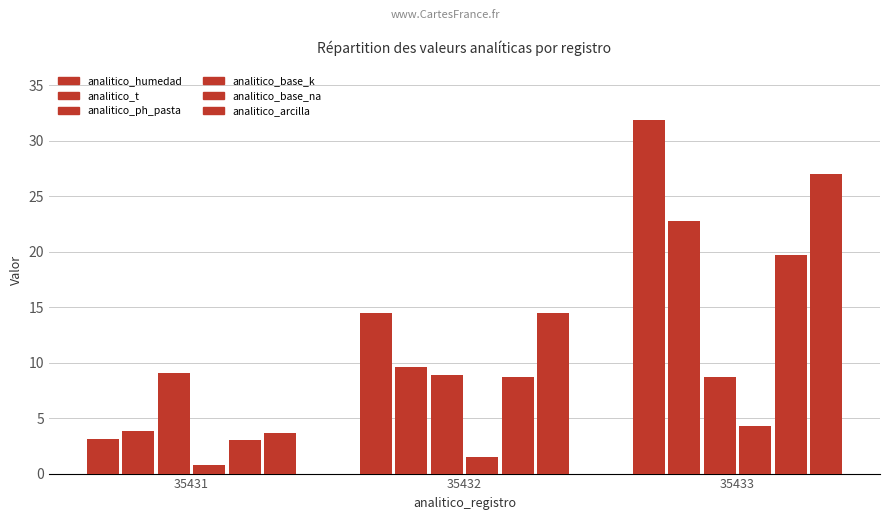

At which label does analitico_base_na reach its peak?

35433